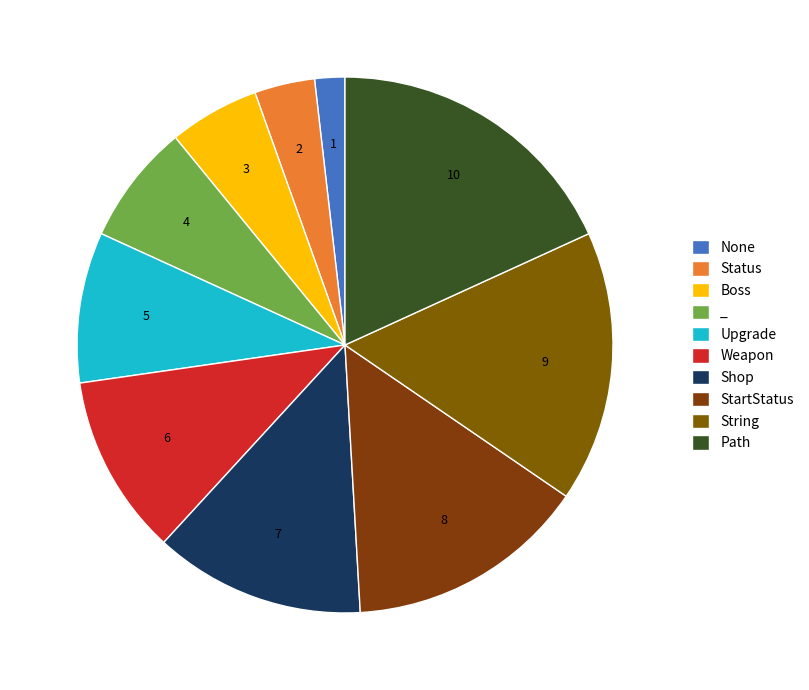

True or false: None accounts for 6% of the total.

False